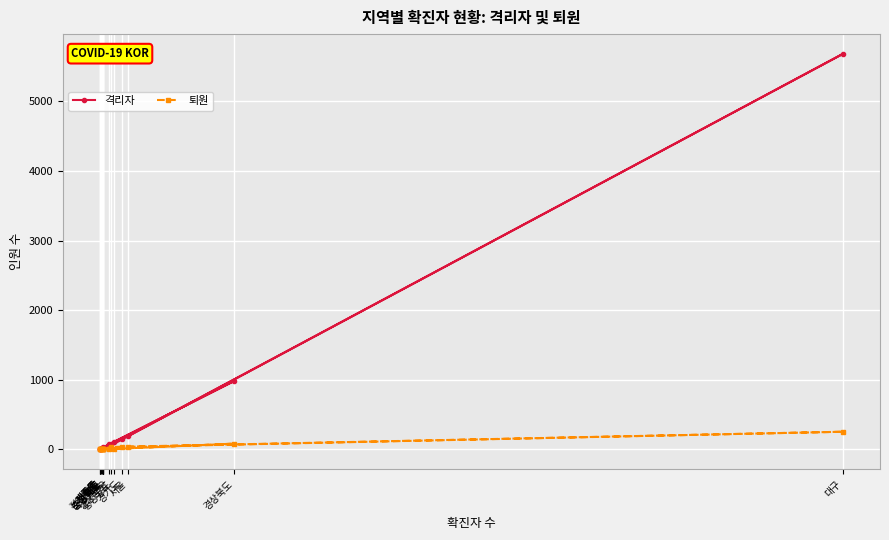

Is it true that 격리자 equals 1333 at 경상북도?

False